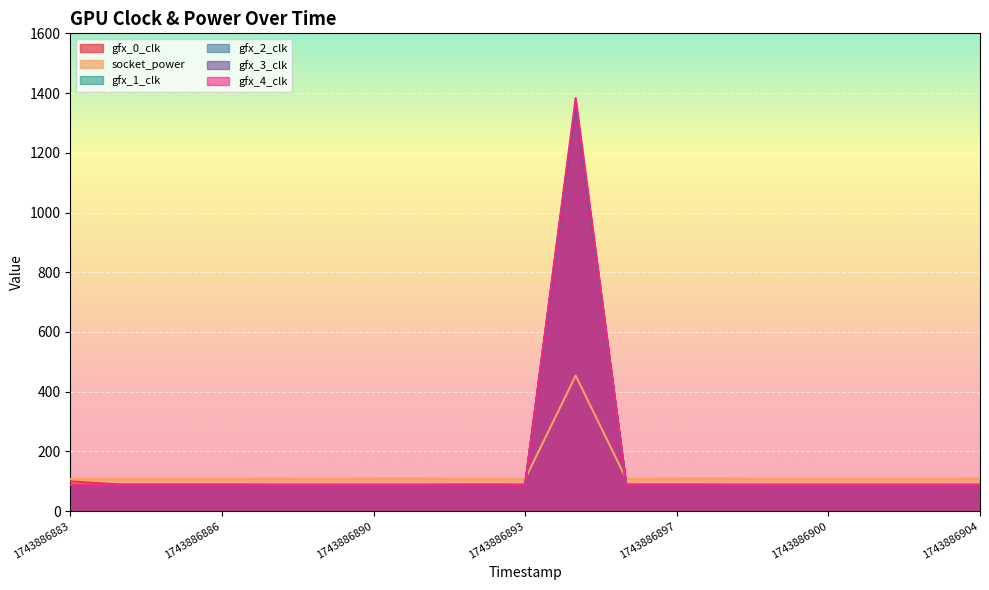

What is the total value across all series at 1743886898?

549